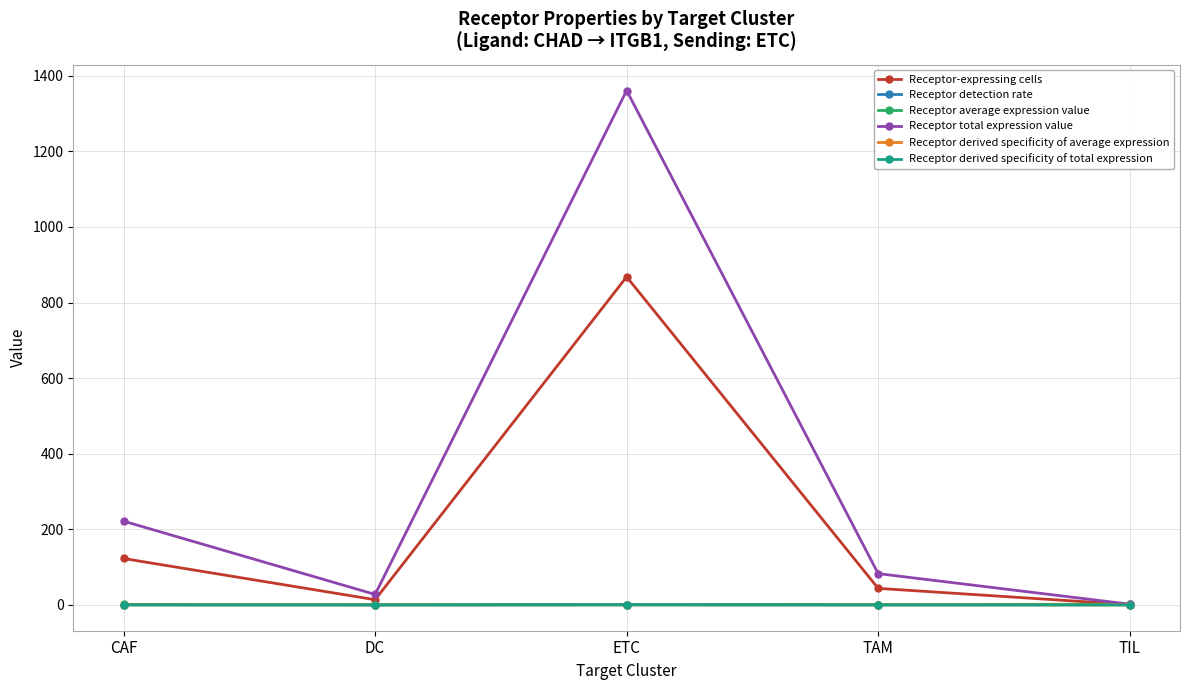

Which series has the largest range (max minus min)?

Receptor total expression value